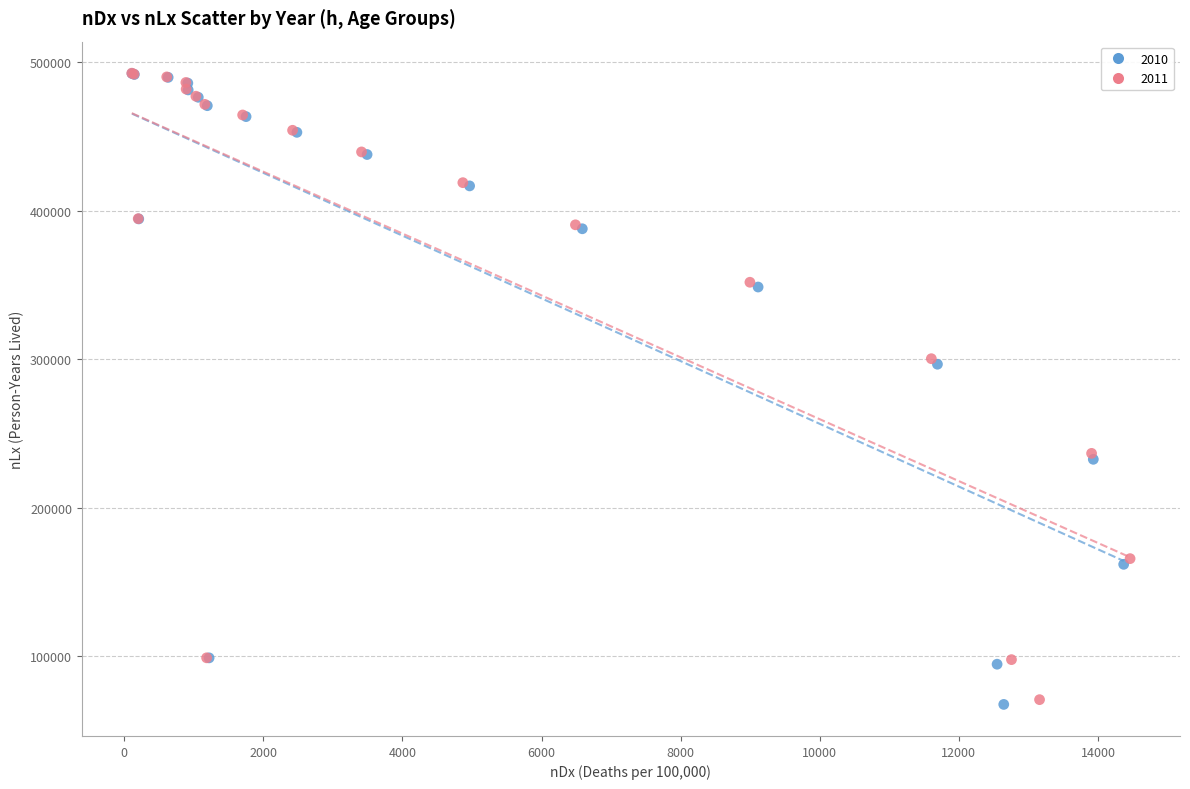

Which series has the widest spread of Y values?

2010